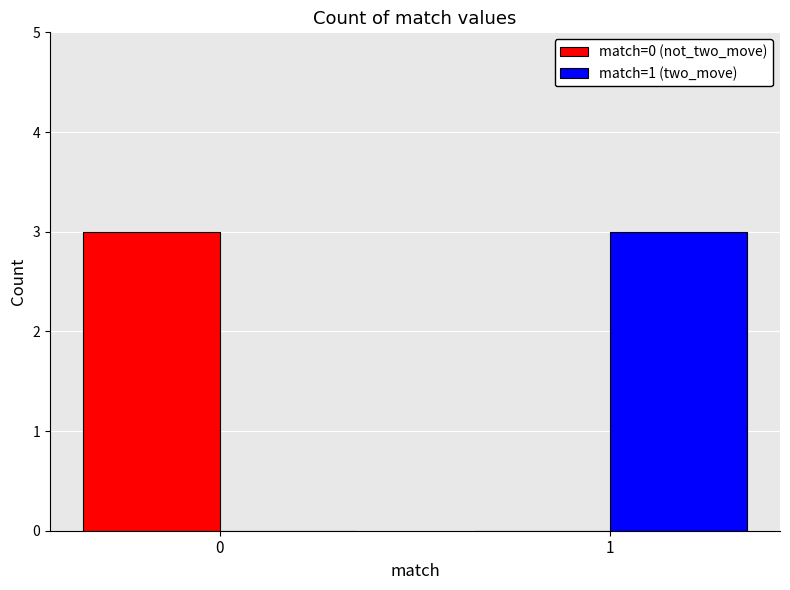

How many series are shown in this chart?

2